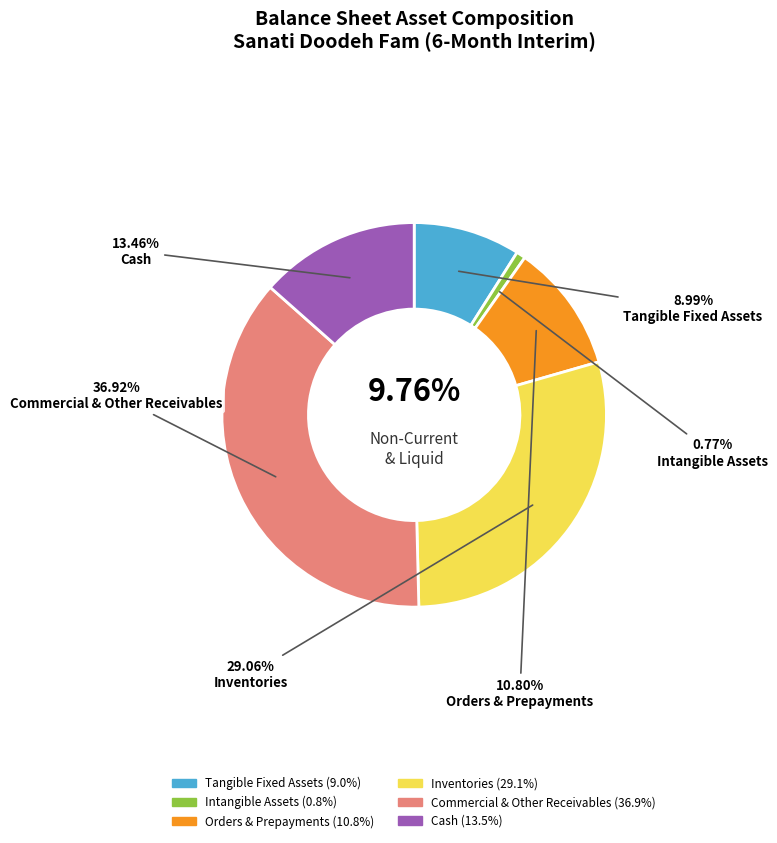

The cash slice represents 13% of the pie. True or false?

True